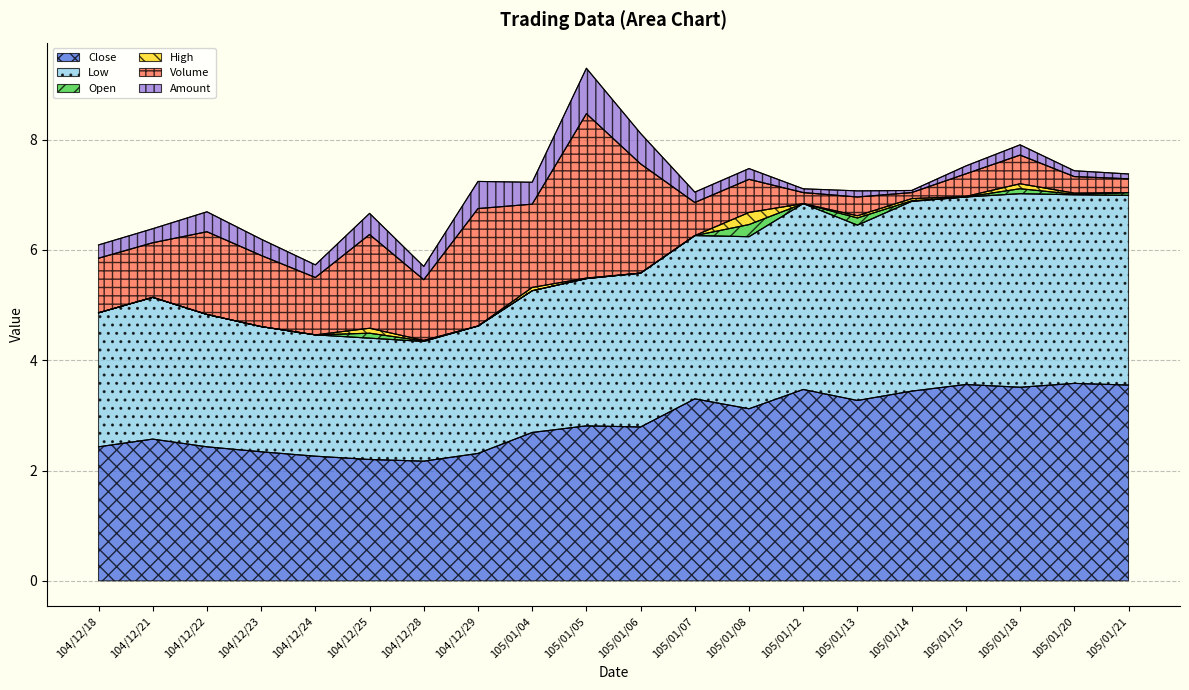

True or false: Close has a value of 0.5 at 104/12/28.

False